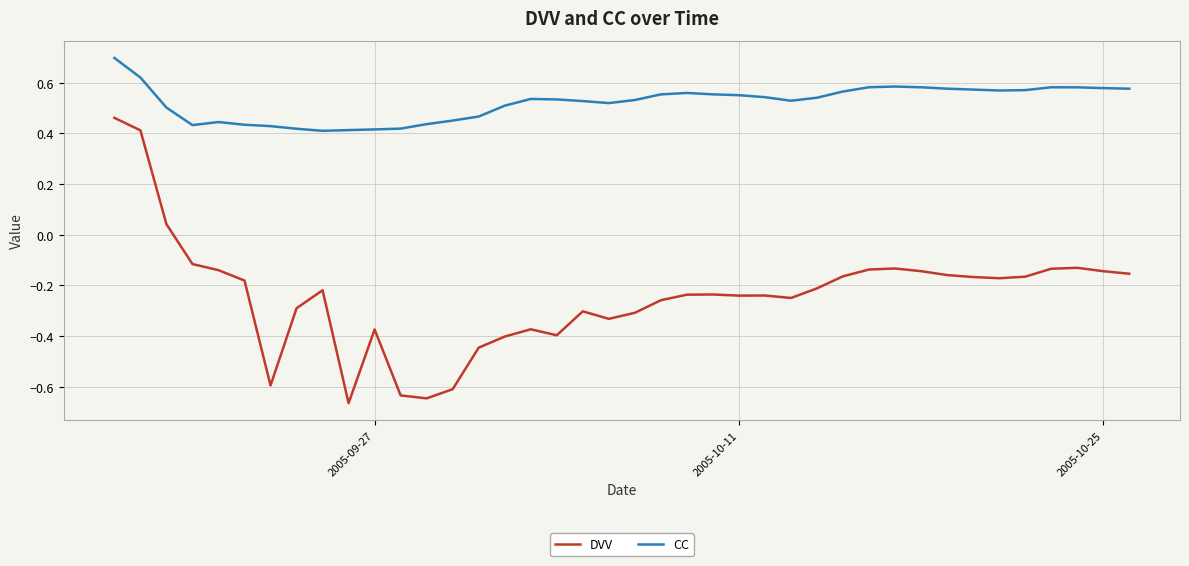

How many series are shown in this chart?

2